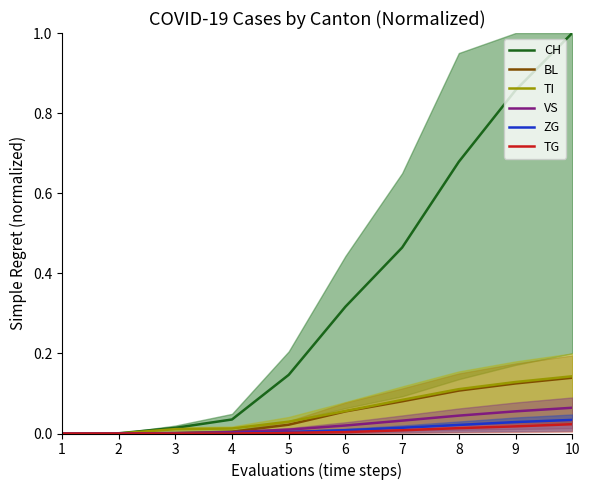

At which label does TG reach its minimum?

1